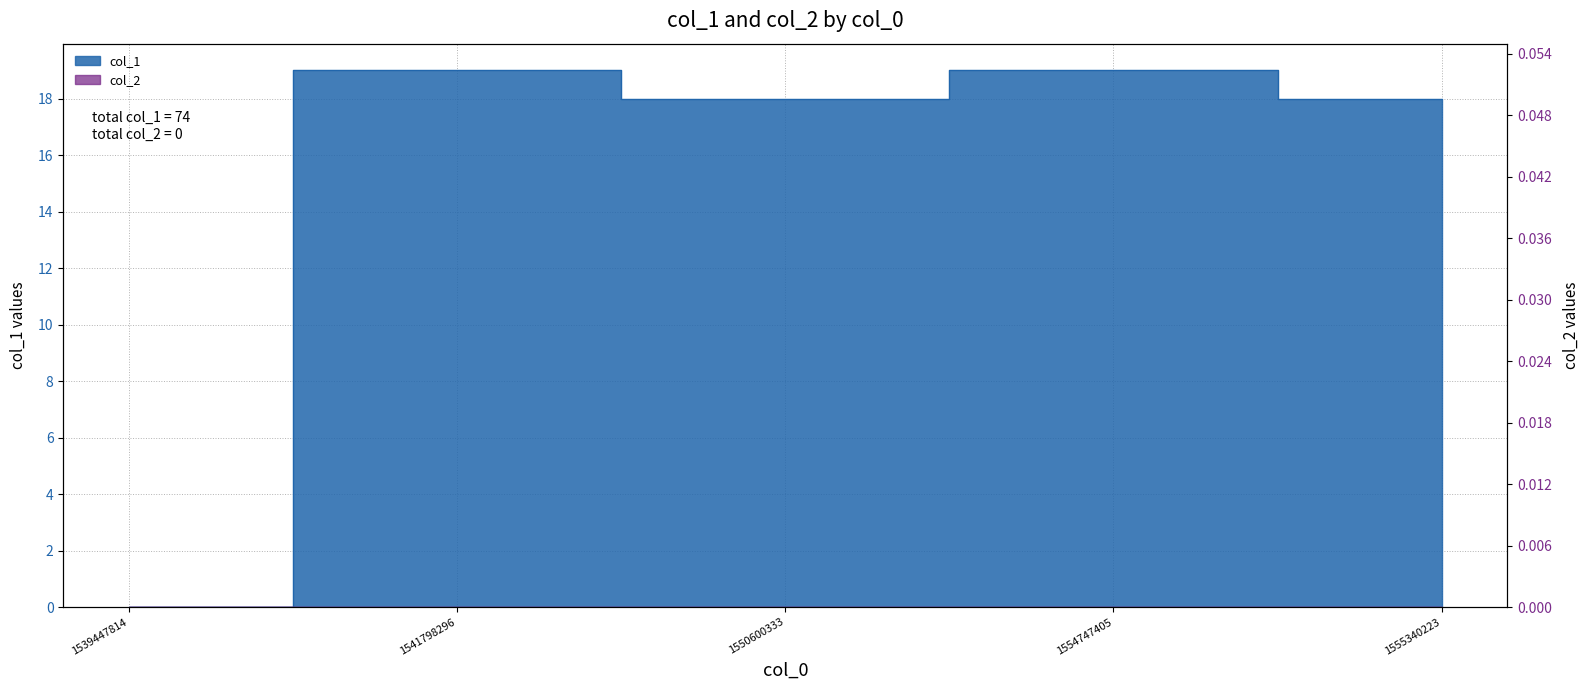

The chart shows a value of 19 at 1541798296. True or false?

True